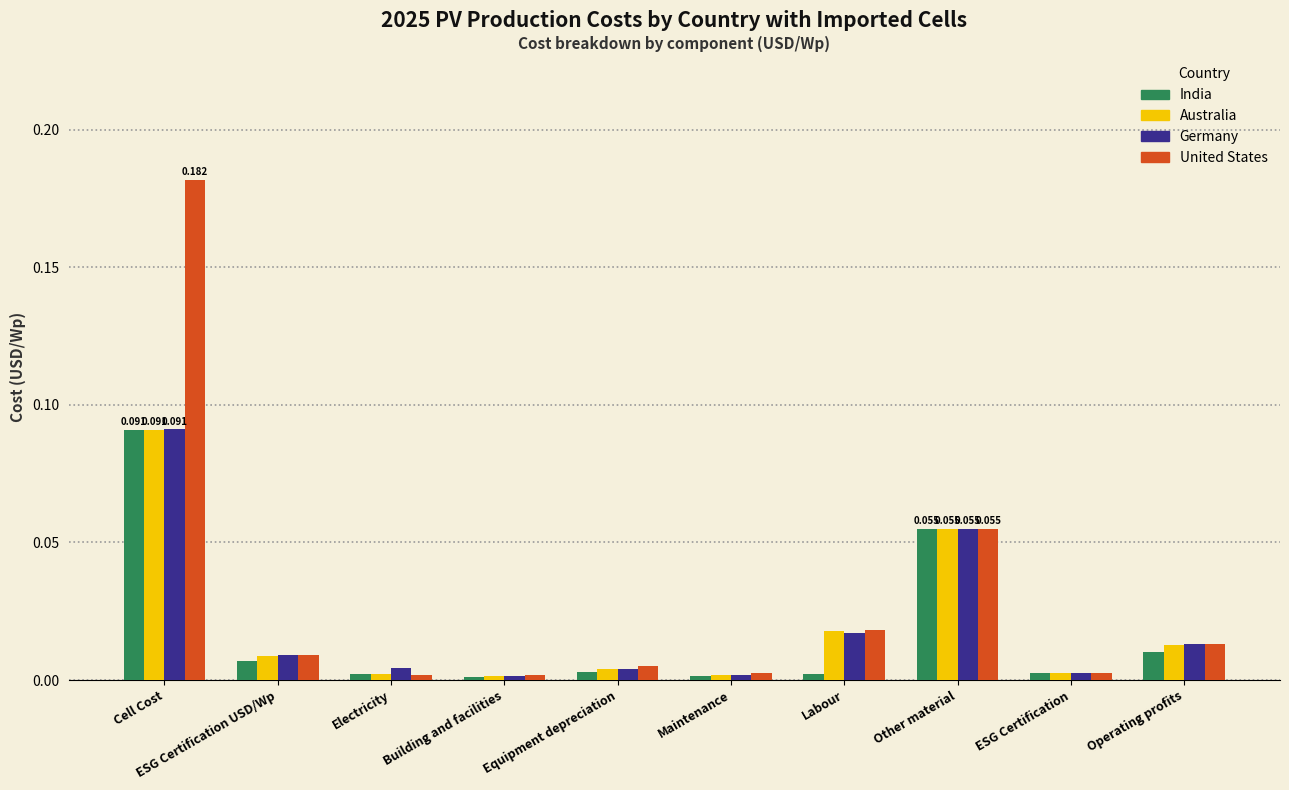

Which label corresponds to the largest value in the chart?

Cell Cost